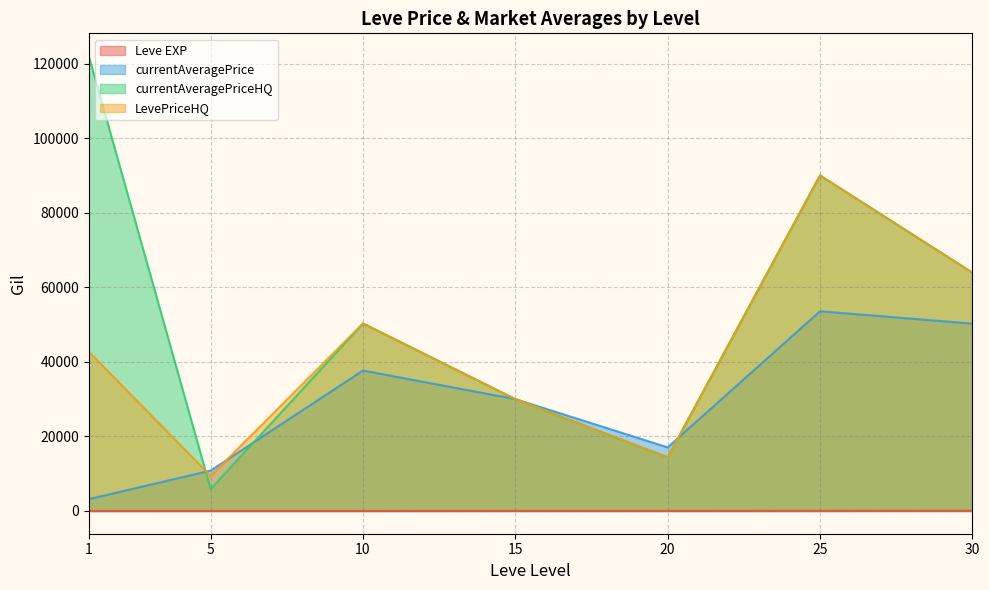

In currentAveragePrice, how many points are higher than both neighbors (excluding endpoints)?

2